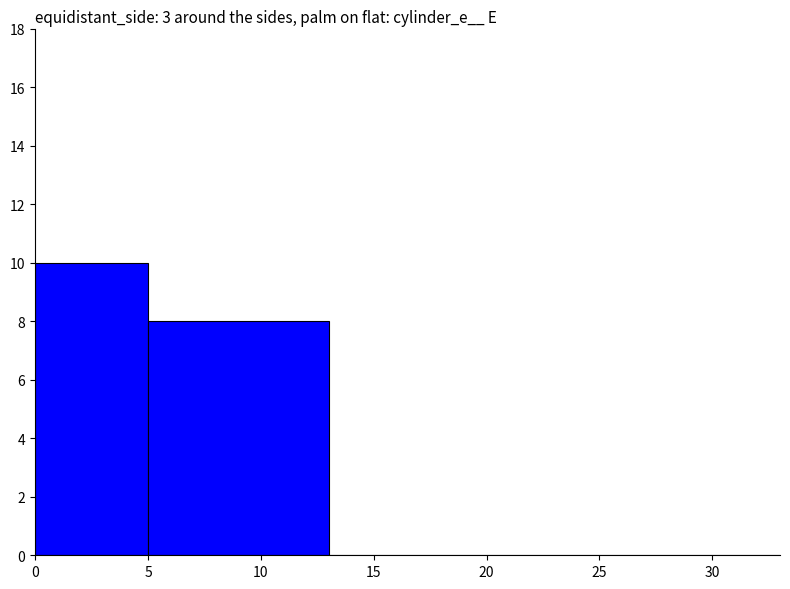

The value at 30 is -5. True or false?

False